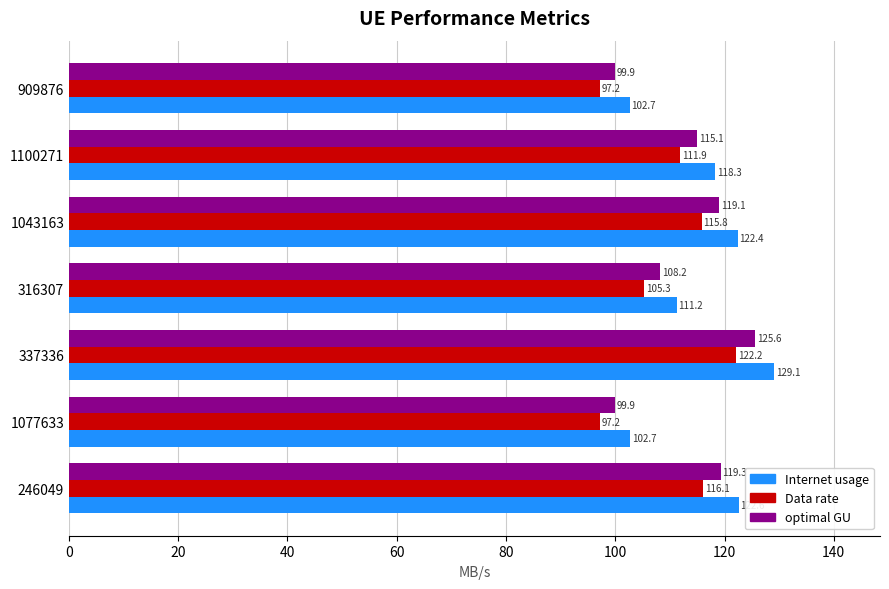

The Internet usage series shows 166.6 at 909876. True or false?

False